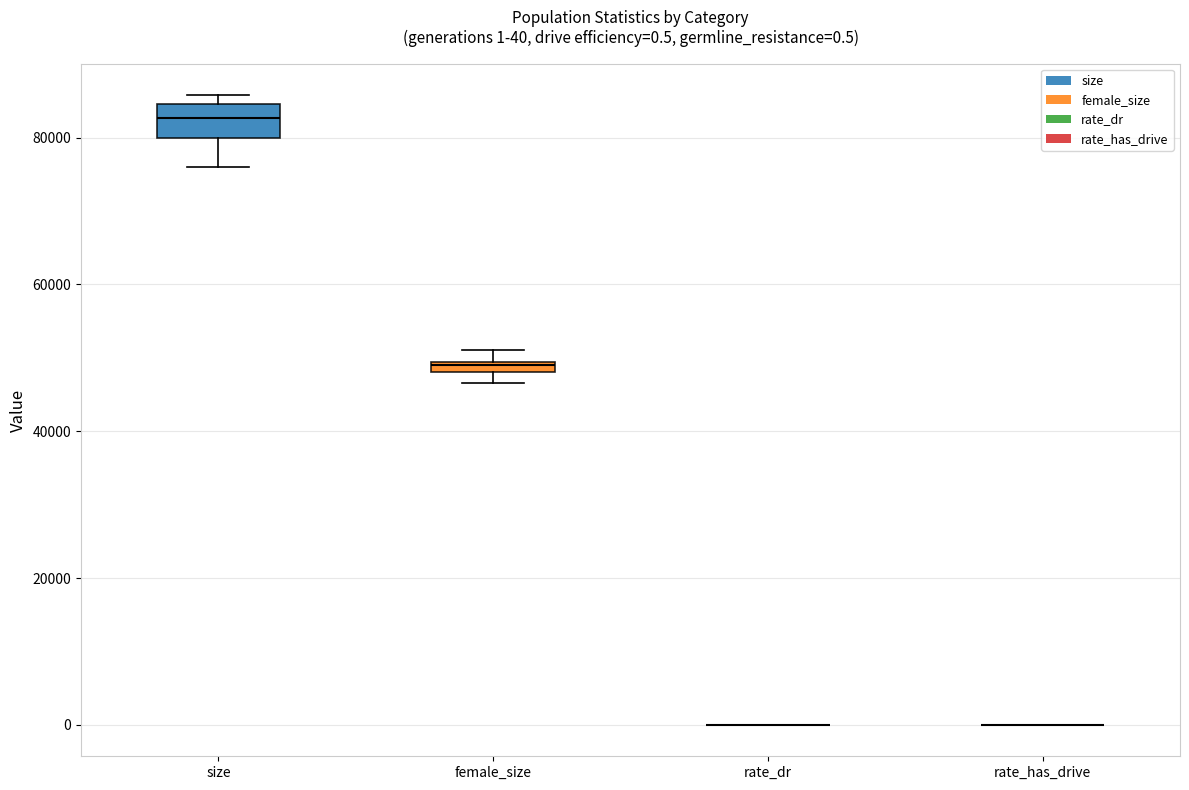

Comparing the boxes themselves (not the whiskers), which one is the tallest?

size